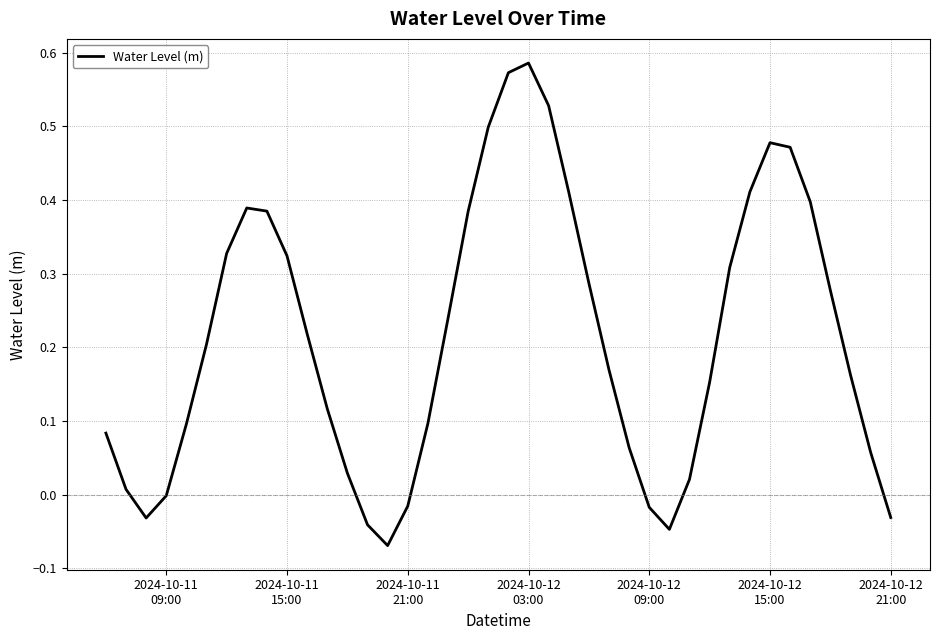

What is the difference between the maximum and minimum values?

0.7